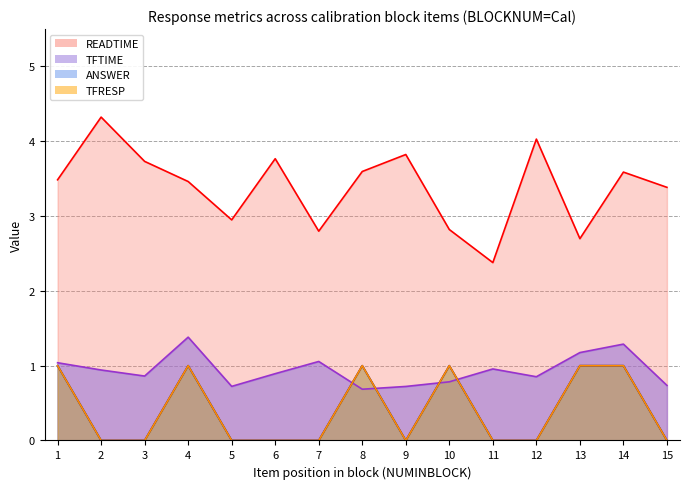

What is the difference between the maximum and minimum values in the TFRESP series?

1.0